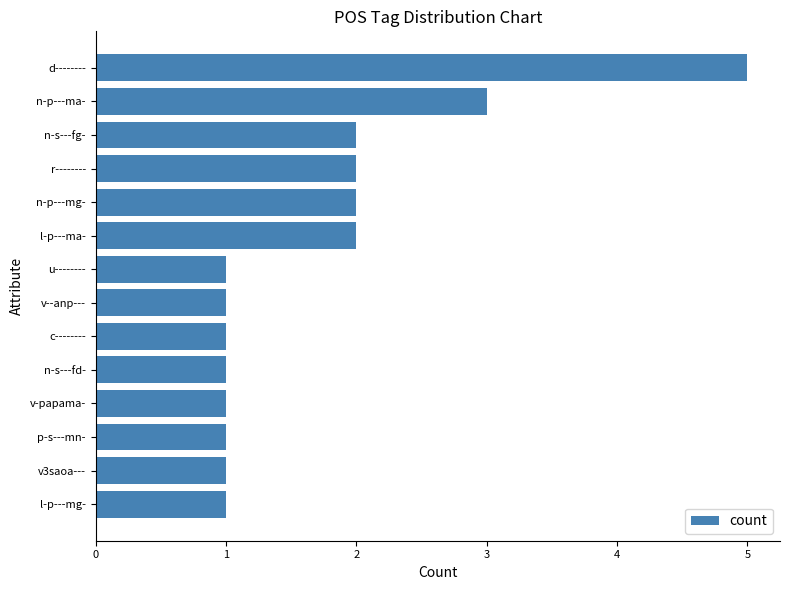

Approximately how many times larger is the value at n-p---ma- compared to c--------?

3.0